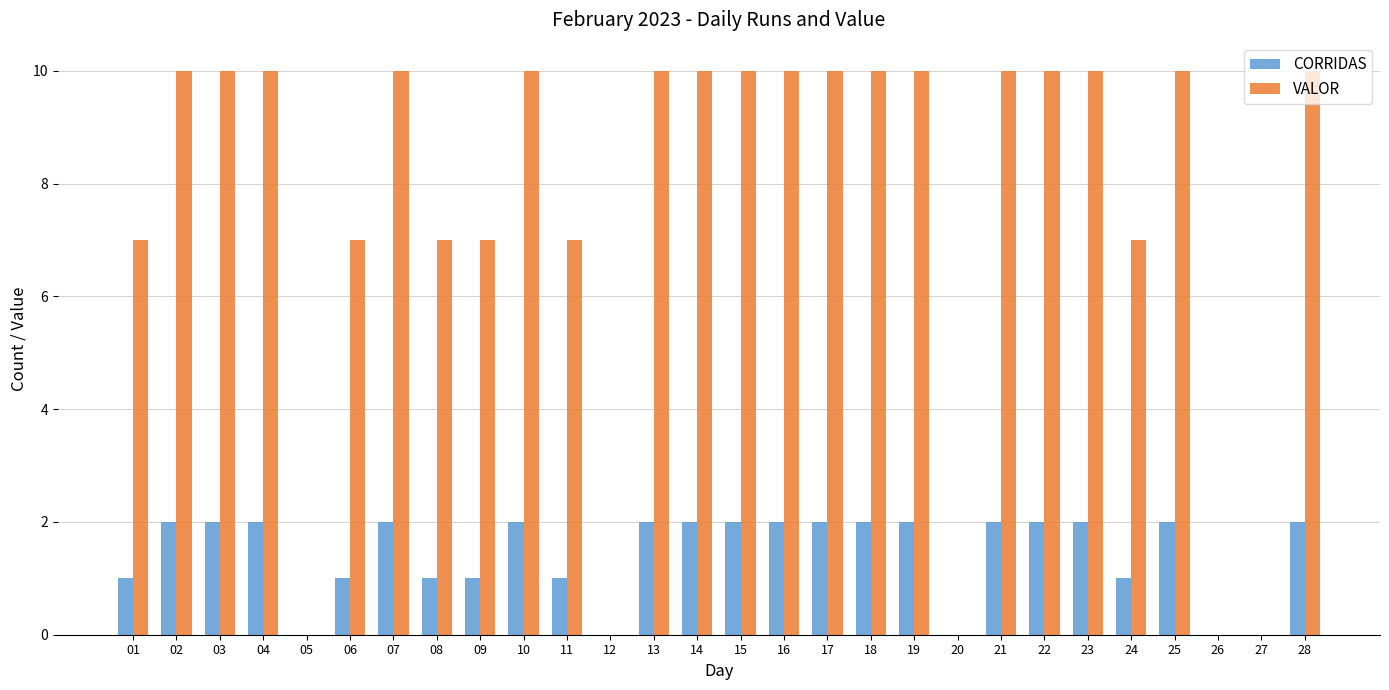

What is the sum of the VALOR values at 20 and 16?

10